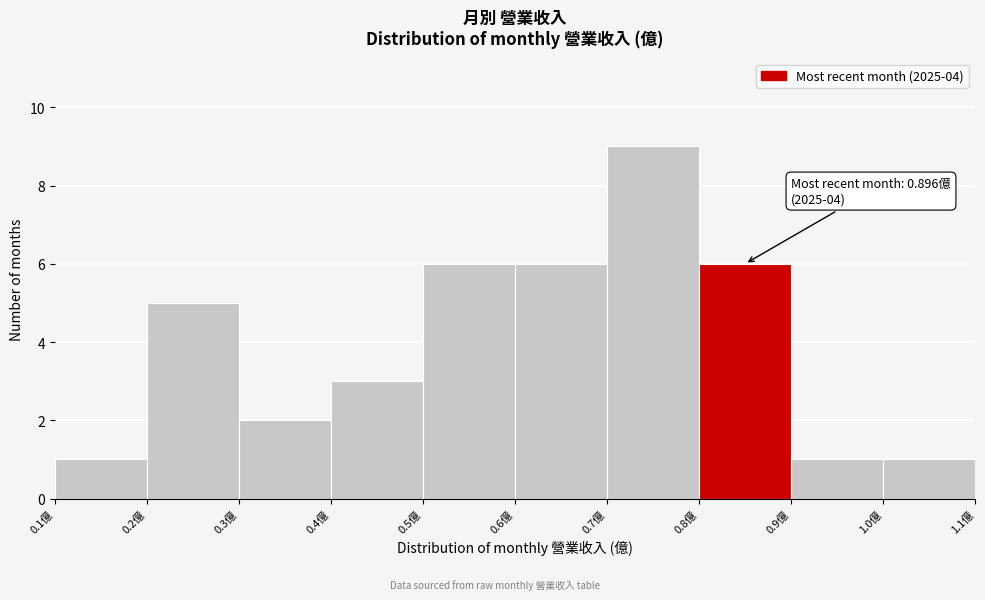

Over which range of the x-axis is the bar tallest?

0.7 to 0.8